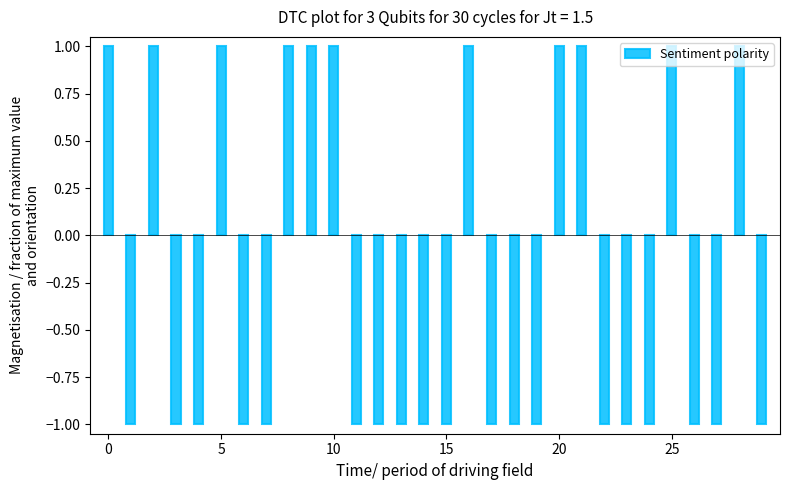

What is the difference between the maximum and minimum values?

2